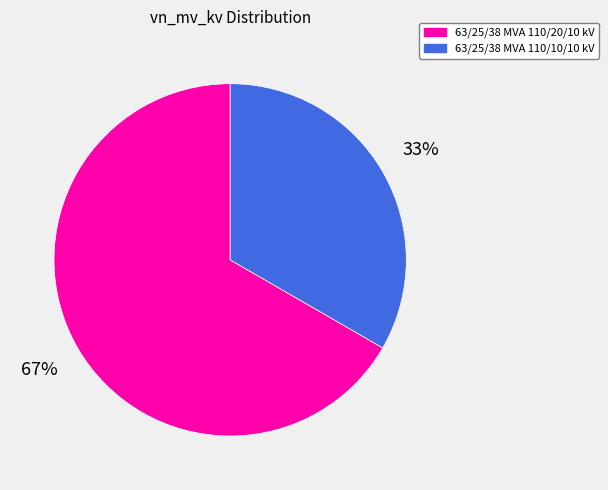

How many slices are in this pie chart?

2